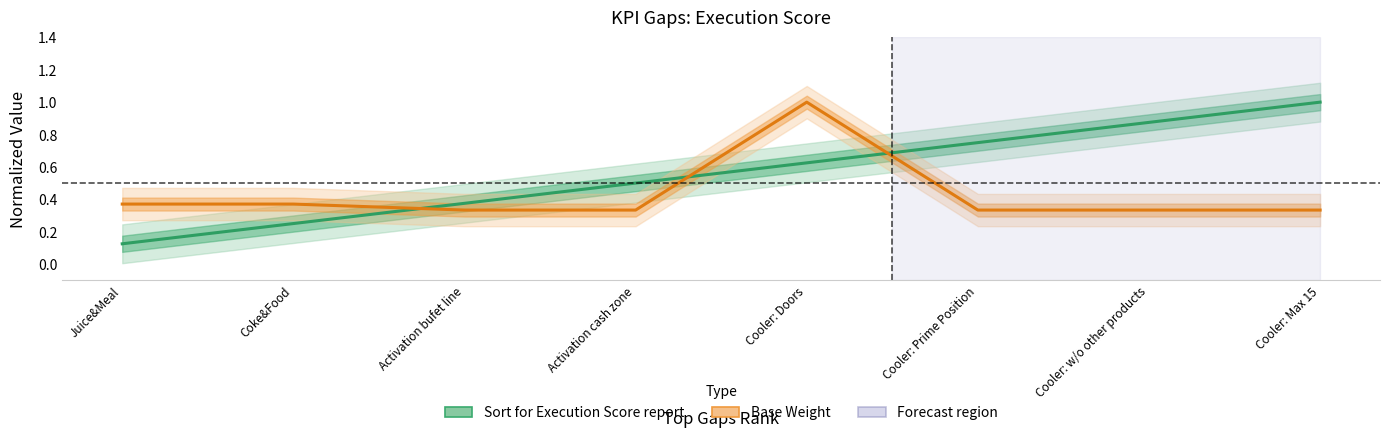

What is the value of the Base Weight point at the 8th from the left?

0.3